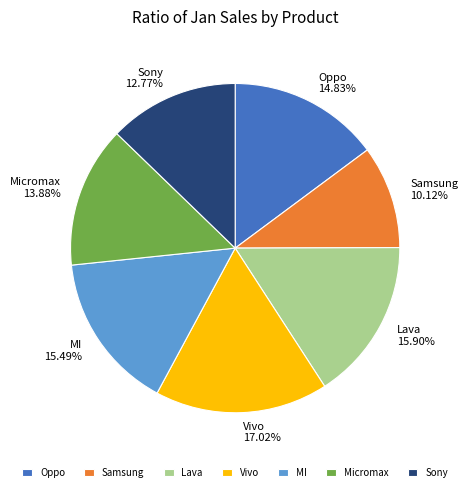

What percentage is NOT represented by Vivo?

83.0%